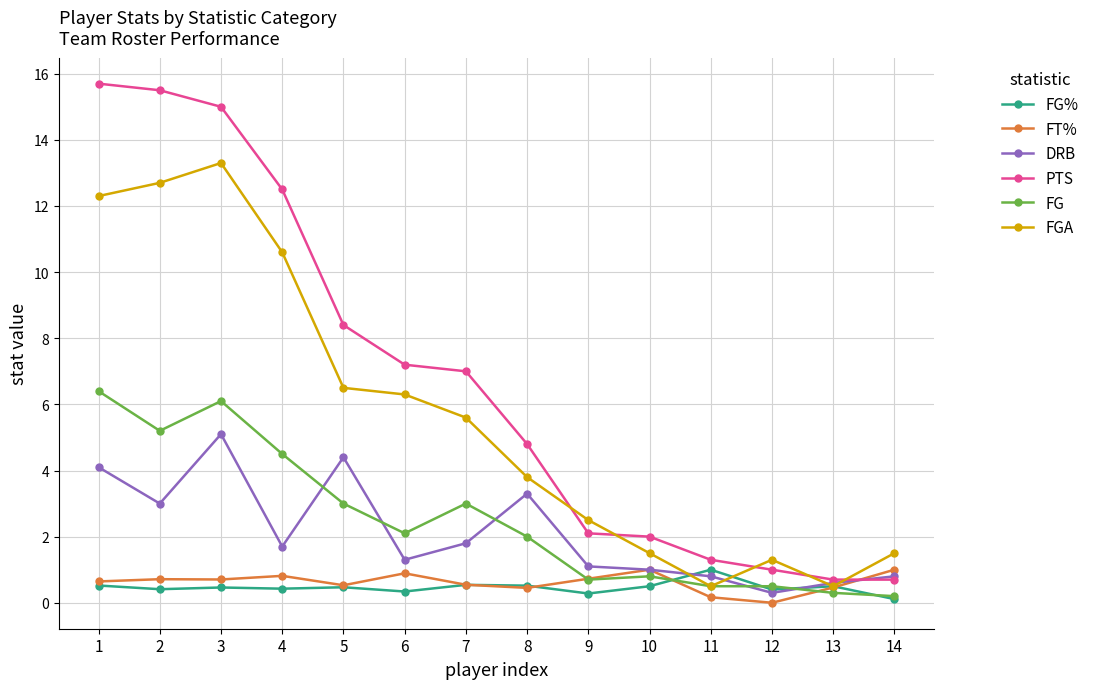

Between which two adjacent categories do FG and DRB first intersect?

4 and 5